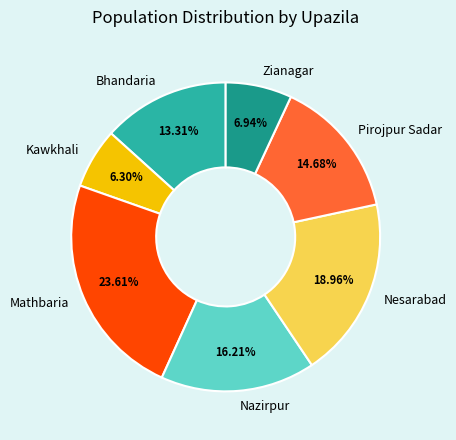

How many slices are in this pie chart?

7